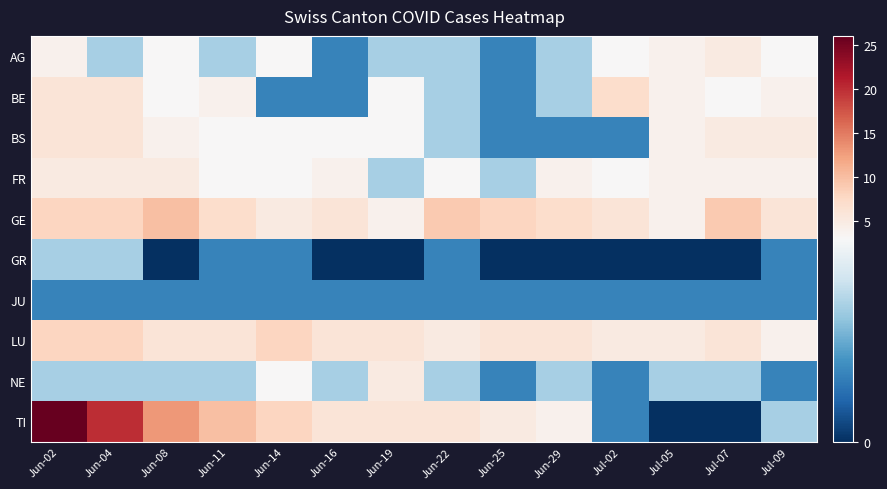

What is the spread (max minus min) of values at Jul-02?

7